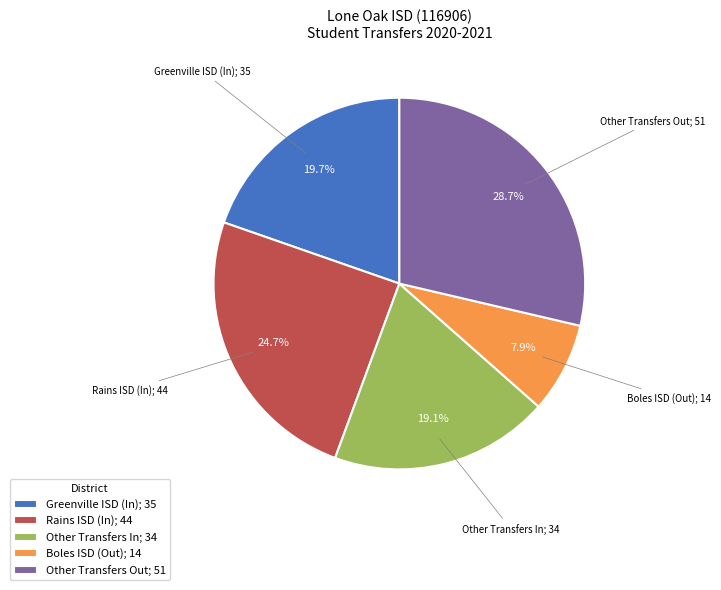

To the nearest percent, what is the average slice percentage?

20%